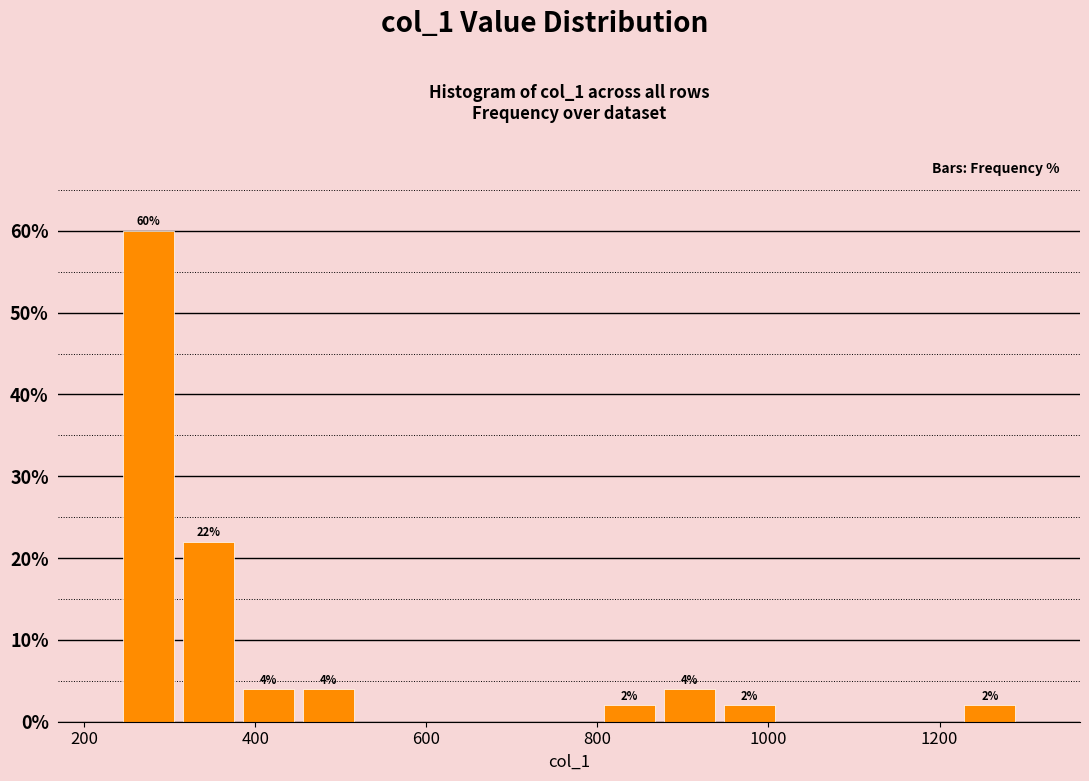

Read against the x-axis, roughly where is the centre of the tallest bar?

280